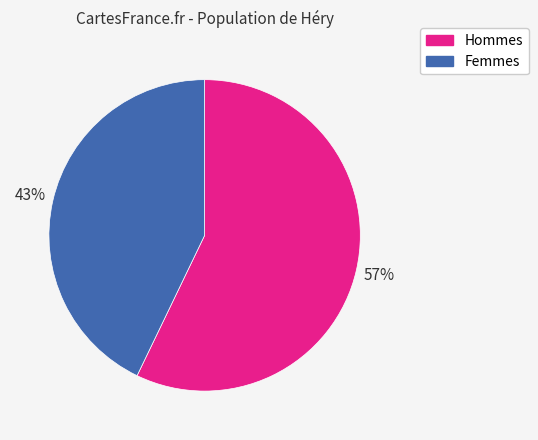

Is there a majority slice in this chart?

Yes